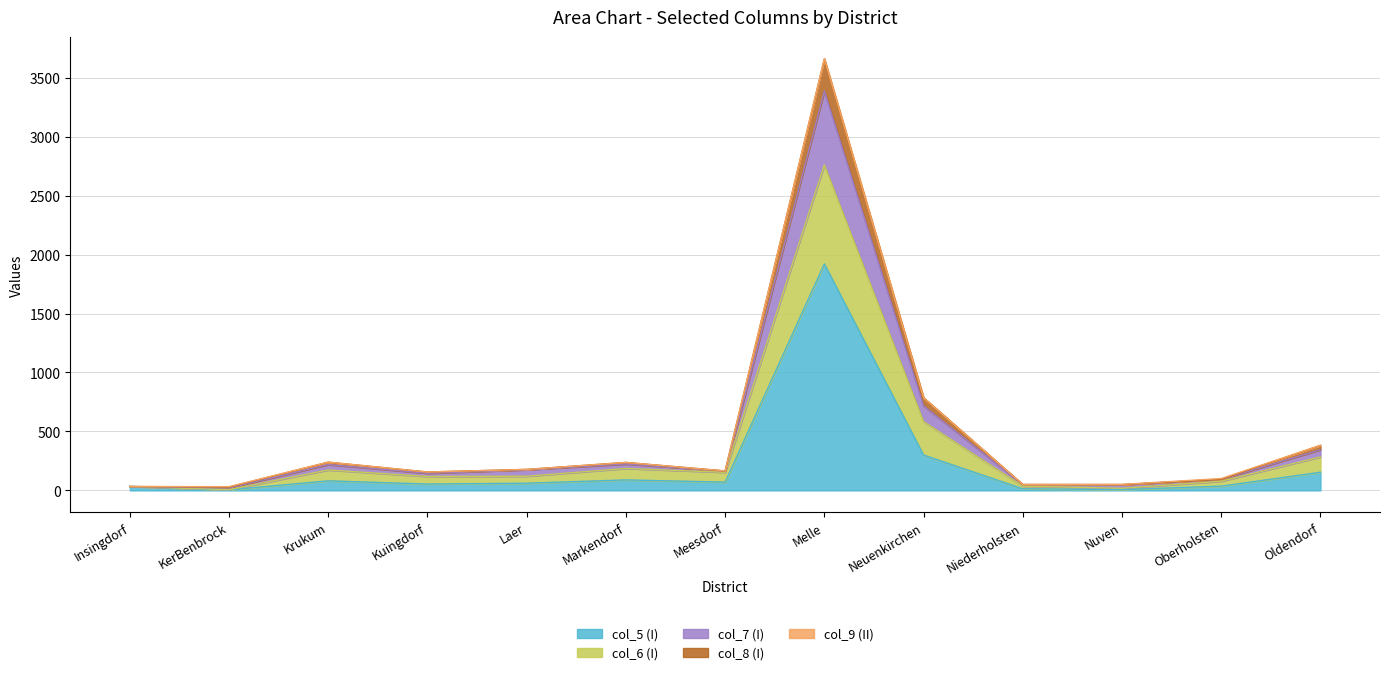

The value of col_5 (I) at KerBenbrock is 5. True or false?

True